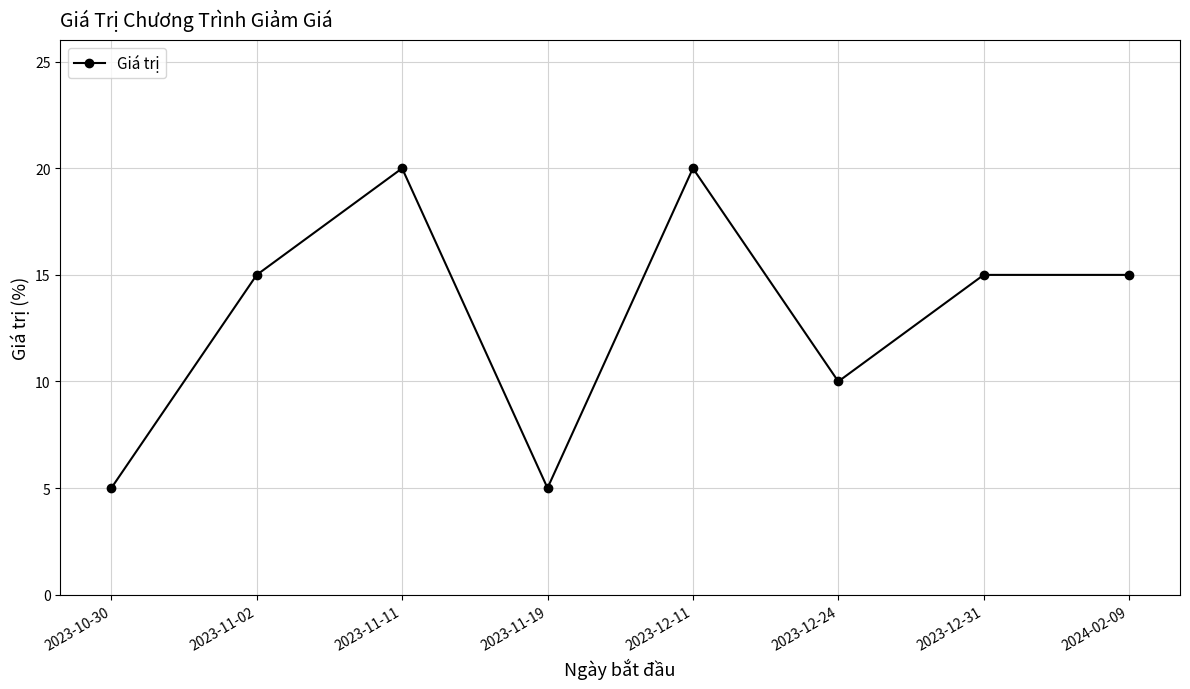

Where is the data nearest to the value 12?

2023-12-24